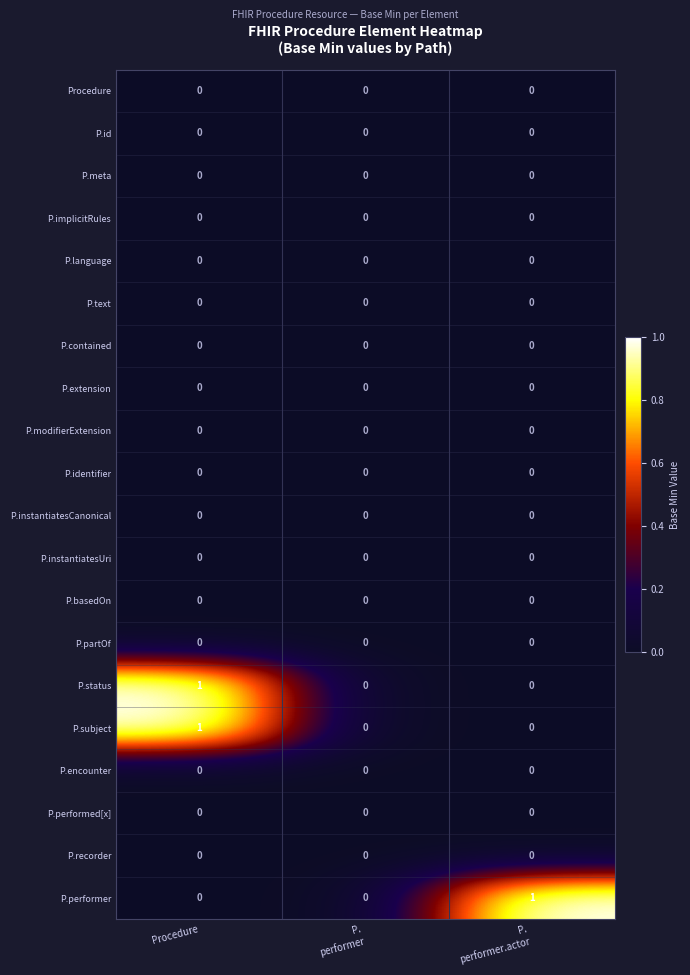

How many categories are shown in the chart?

3